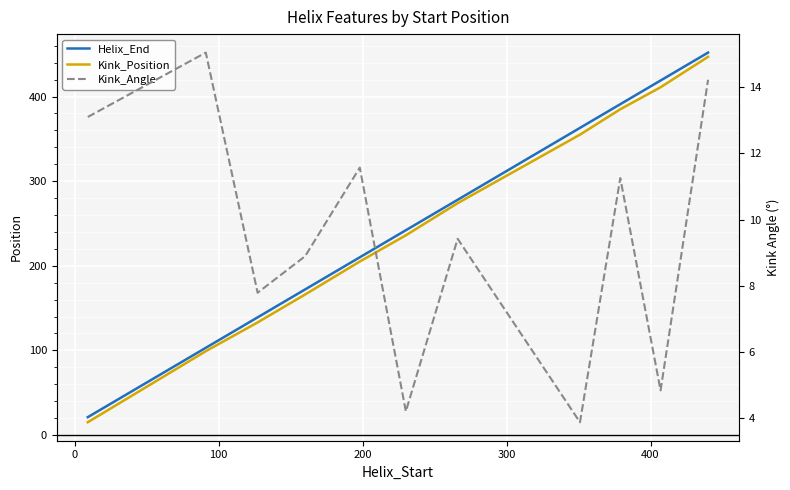

What are all the series names shown in the legend?

Helix_End, Kink_Position, Kink_Angle